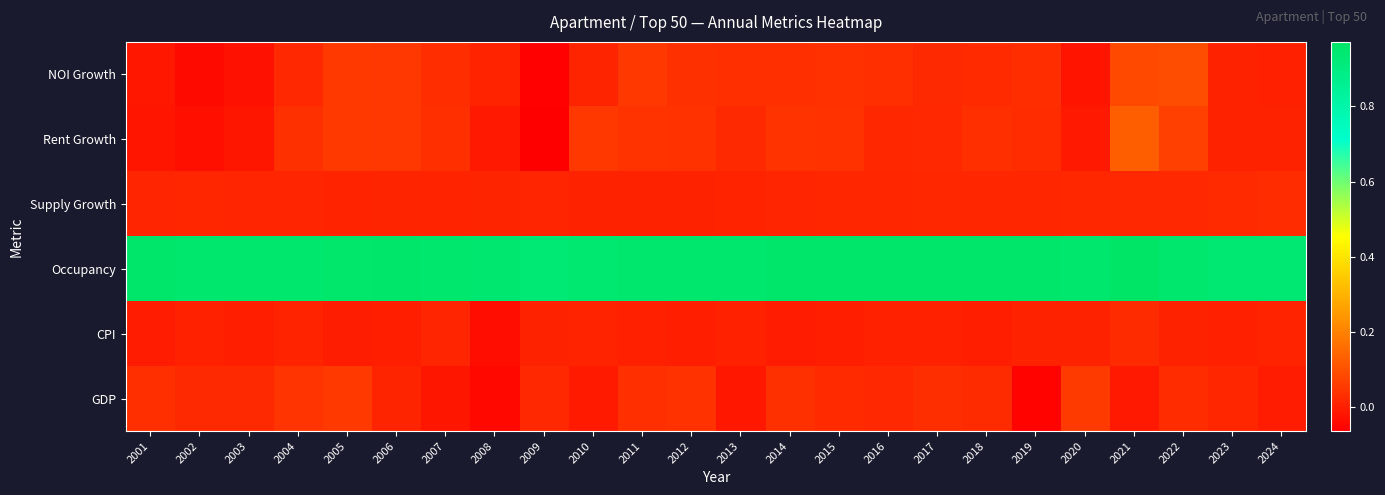

Reading left to right, transcribe all the data shown in this chart.

NOI Growth: 2001=-0.0	2002=-0.0	2003=-0.0	2004=0.0	2005=0.1	2006=0.1	2007=0.0	2008=0.0	2009=-0.1	2010=0.0	2011=0.1	2012=0.0	2013=0.0	2014=0.0	2015=0.0	2016=0.0	2017=0.0	2018=0.0	2019=0.0	2020=-0.0	2021=0.1	2022=0.1	2023=0.0	2024=0.0
Rent Growth: 2001=-0.0	2002=-0.0	2003=-0.0	2004=0.0	2005=0.1	2006=0.0	2007=0.0	2008=-0.0	2009=-0.1	2010=0.1	2011=0.0	2012=0.0	2013=0.0	2014=0.0	2015=0.0	2016=0.0	2017=0.0	2018=0.0	2019=0.0	2020=-0.0	2021=0.1	2022=0.1	2023=0.0	2024=0.0
Supply Growth: 2001=0.0	2002=0.0	2003=0.0	2004=0.0	2005=0.0	2006=0.0	2007=0.0	2008=0.0	2009=0.0	2010=0.0	2011=0.0	2012=0.0	2013=0.0	2014=0.0	2015=0.0	2016=0.0	2017=0.0	2018=0.0	2019=0.0	2020=0.0	2021=0.0	2022=0.0	2023=0.0	2024=0.0
Occupancy: 2001=1.0	2002=1.0	2003=0.9	2004=0.9	2005=1.0	2006=1.0	2007=1.0	2008=0.9	2009=0.9	2010=0.9	2011=1.0	2012=1.0	2013=1.0	2014=1.0	2015=1.0	2016=1.0	2017=1.0	2018=1.0	2019=1.0	2020=1.0	2021=1.0	2022=1.0	2023=0.9	2024=0.9
CPI: 2001=-0.0	2002=0.0	2003=0.0	2004=0.0	2005=-0.0	2006=0.0	2007=0.0	2008=-0.0	2009=0.0	2010=0.0	2011=0.0	2012=0.0	2013=0.0	2014=-0.0	2015=0.0	2016=0.0	2017=0.0	2018=0.0	2019=0.0	2020=0.0	2021=0.0	2022=0.0	2023=0.0	2024=0.0
GDP: 2001=0.0	2002=0.0	2003=0.0	2004=0.0	2005=0.1	2006=0.0	2007=-0.0	2008=-0.0	2009=0.0	2010=-0.0	2011=0.0	2012=0.0	2013=-0.0	2014=0.0	2015=0.0	2016=0.0	2017=0.0	2018=0.0	2019=-0.1	2020=0.1	2021=-0.0	2022=0.0	2023=0.0	2024=-0.0